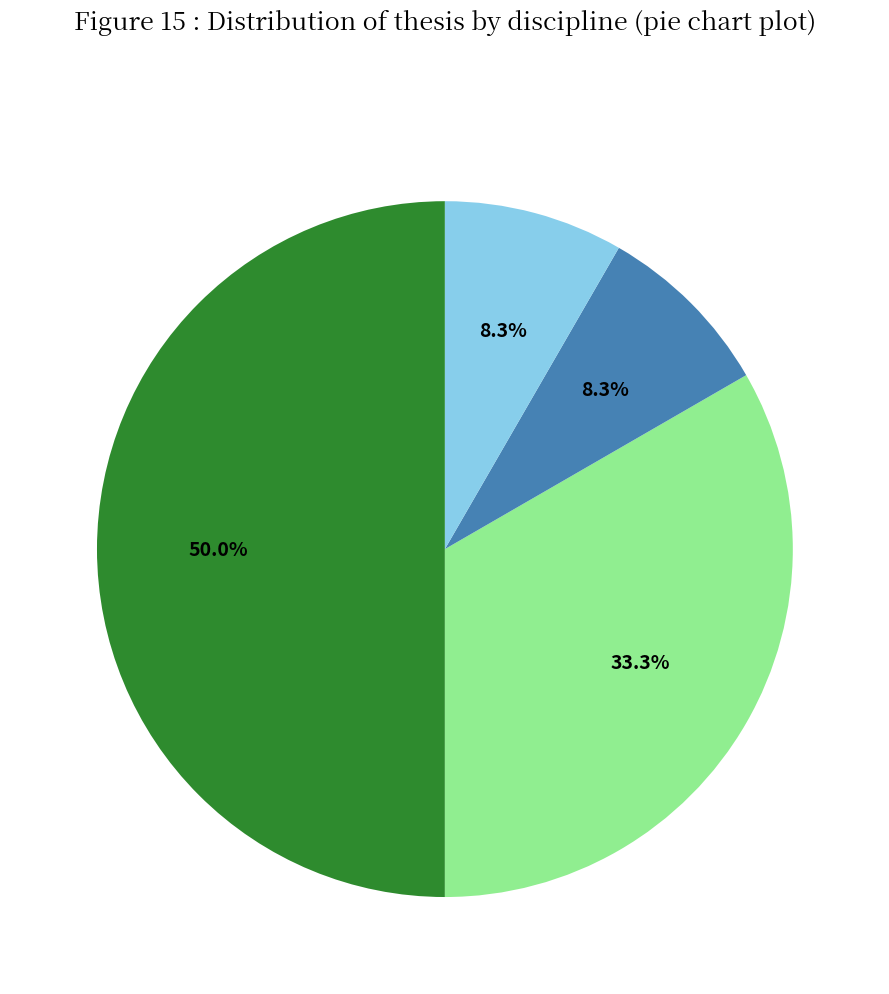

How many slices are in this pie chart?

4